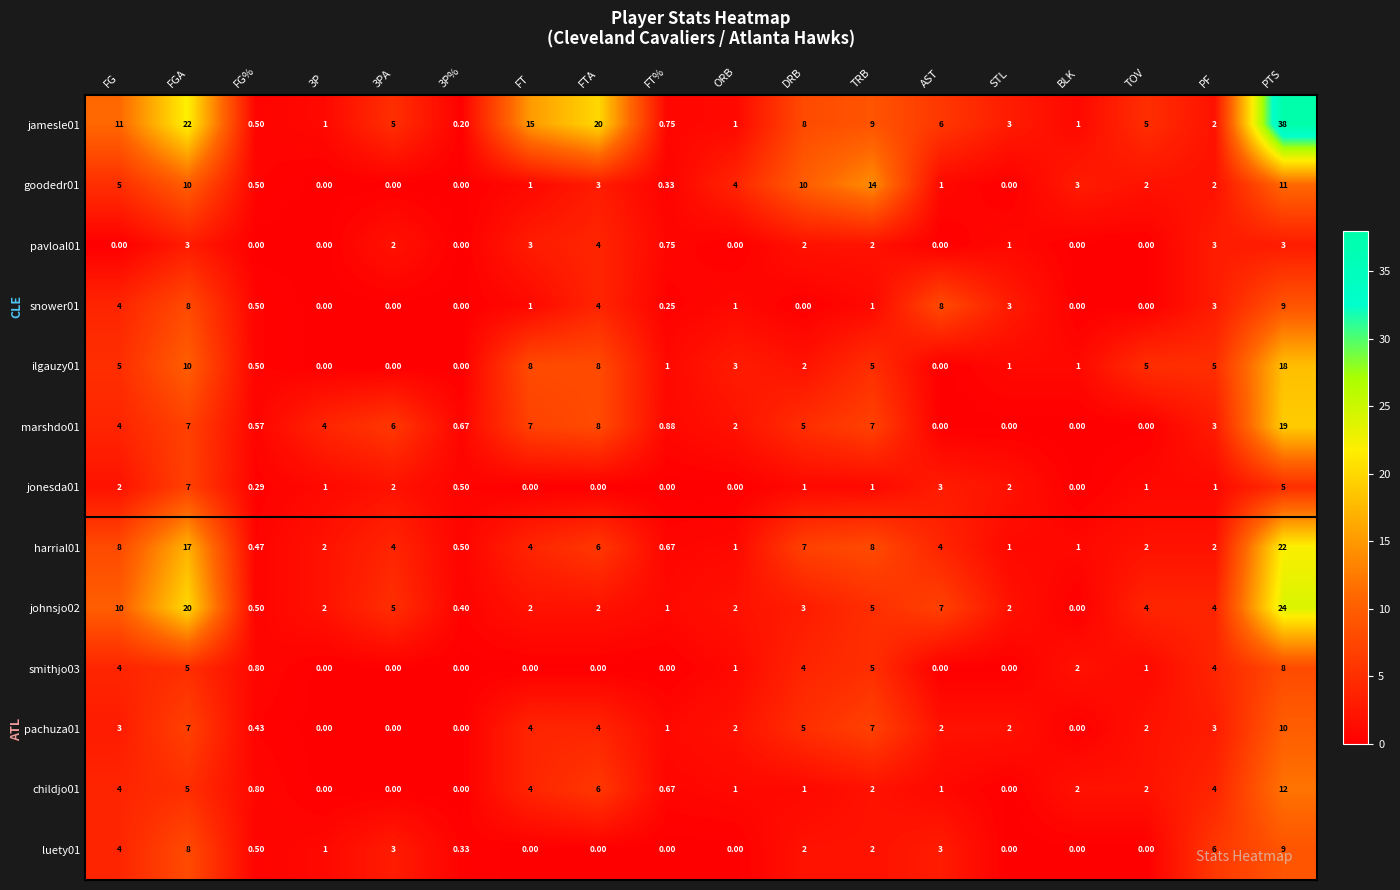

How many series are shown in this chart?

13